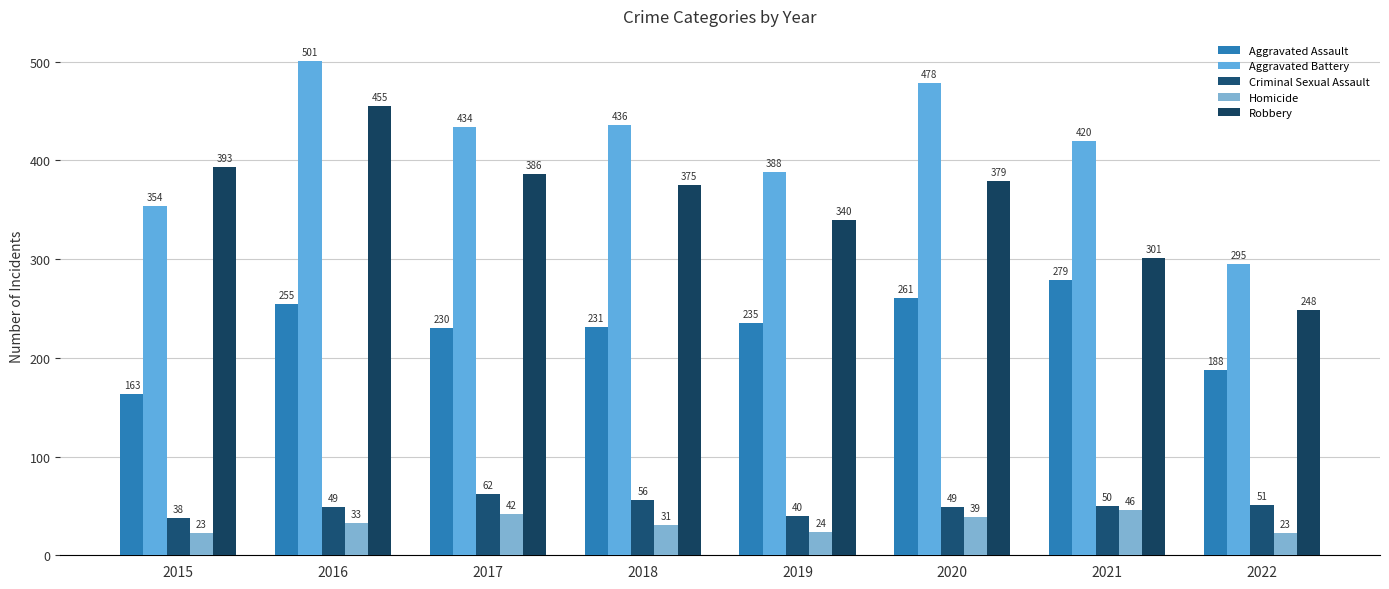

The value of Aggravated Assault at 2021 is 279. True or false?

True